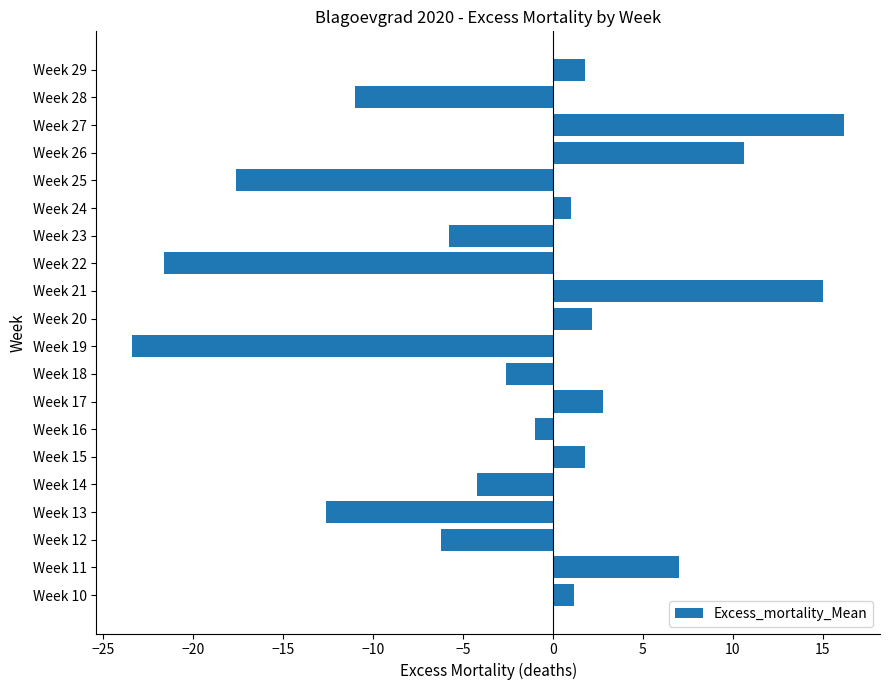

What is the difference between the values at Week 14 and Week 16?

3.2